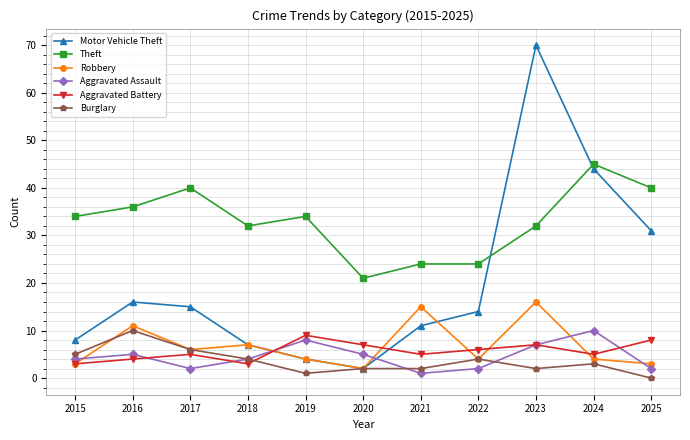

What is the spread (max minus min) of values at 2022?

22